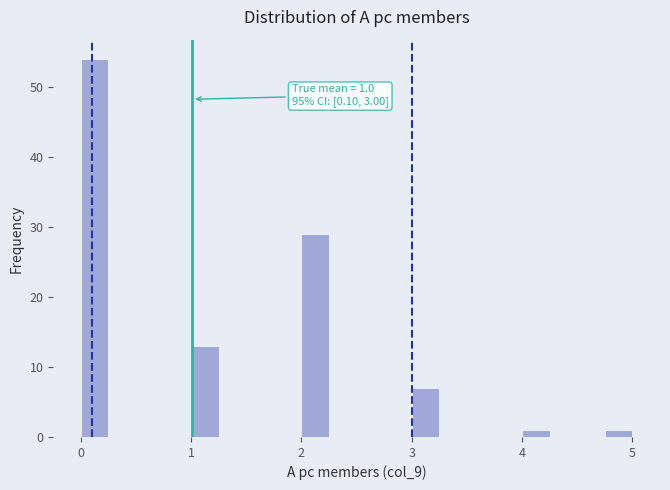

Around what value on the x-axis is the tallest bar? Give the approximate position of its centre, as read against the axis.

0.1